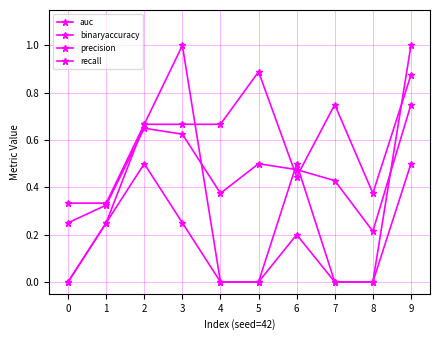

Where is the first local maximum for precision?

3